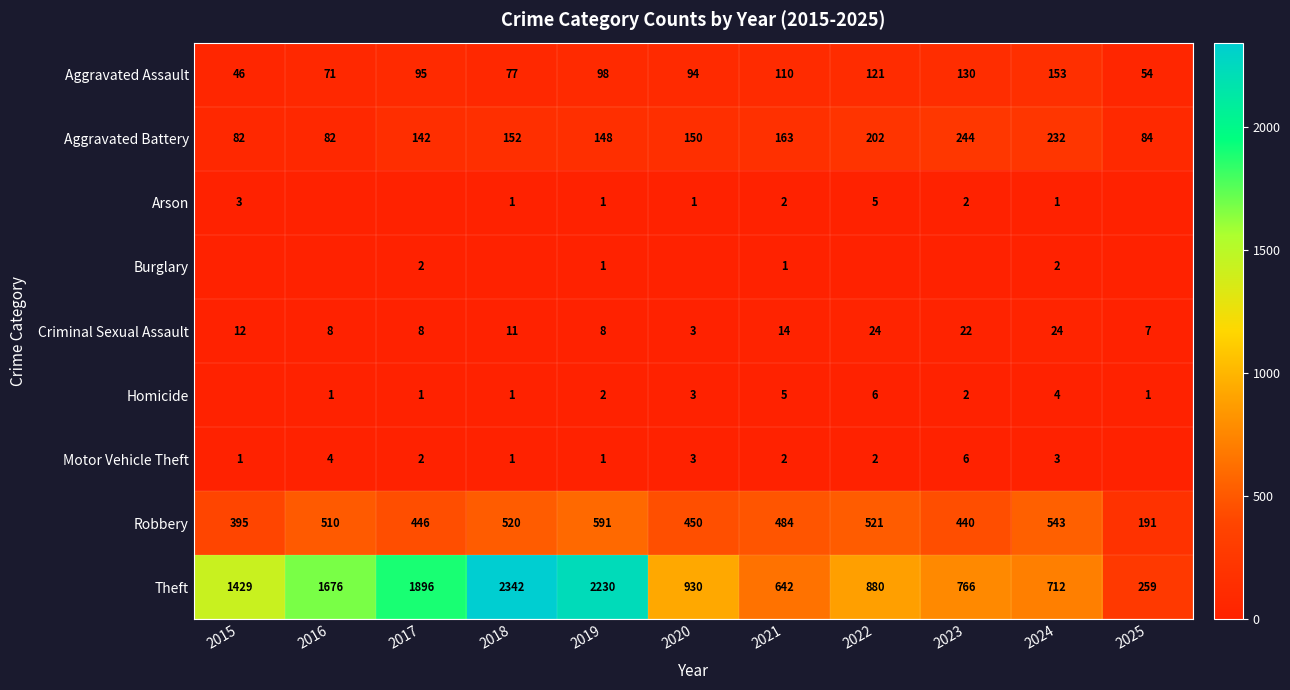

What is the difference between the Robbery values at 2021 and 2025?

293